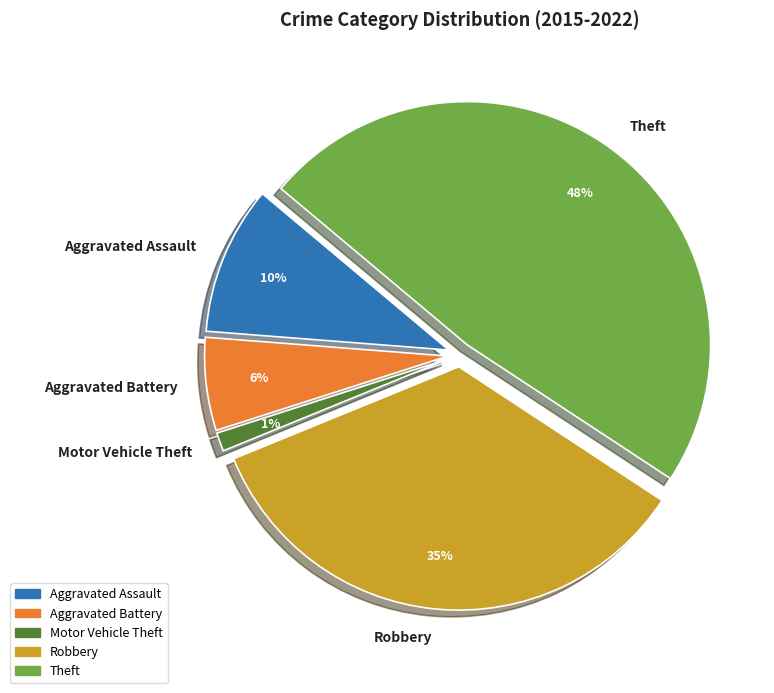

Approximately how many times larger is the value at Theft compared to Robbery?

1.4